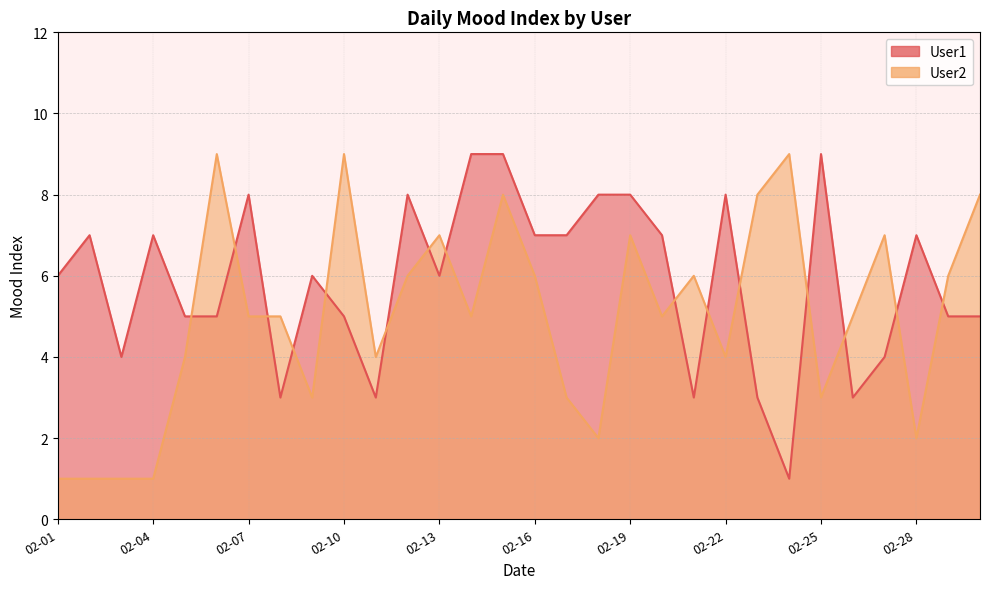

Which has a higher value, 02-08 or 02-21?

02-08